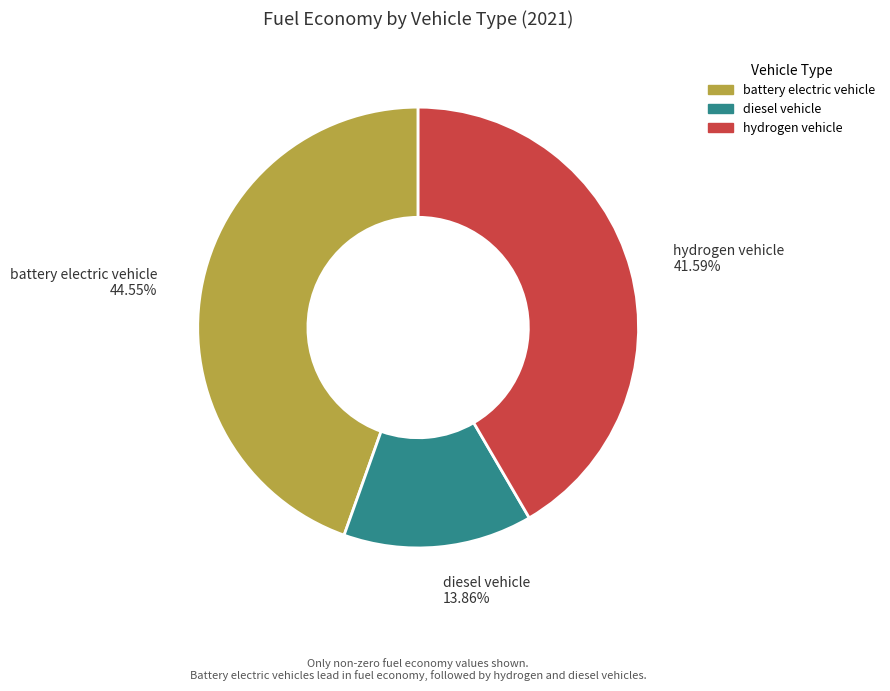

Which category has the biggest portion of the pie?

battery electric vehicle